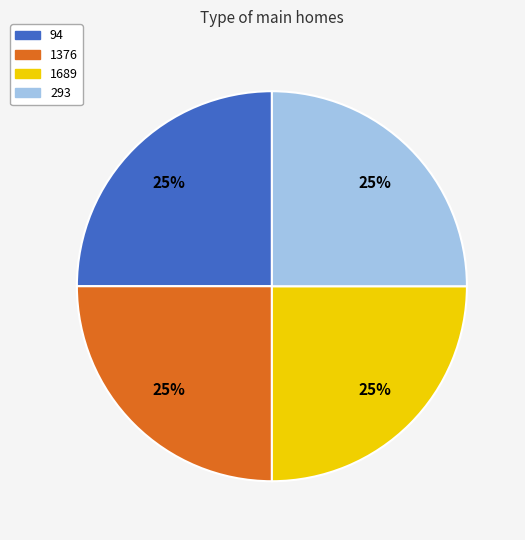

To the nearest percent, what is the combined percentage of 293 and 94?

50%